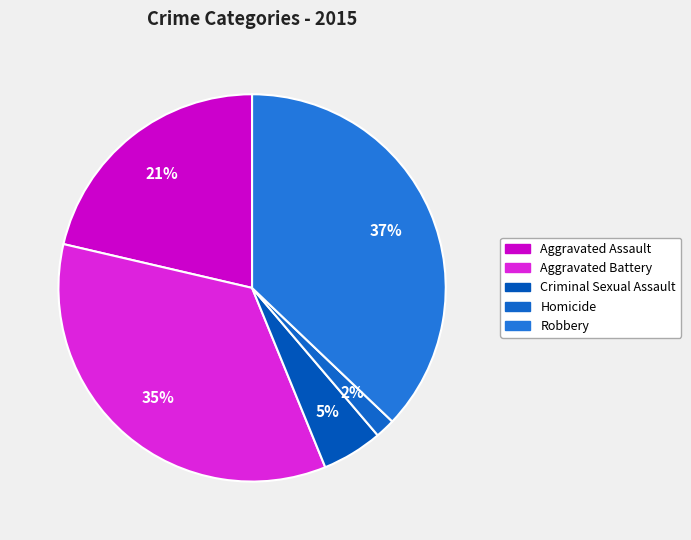

To the nearest percent, what is the combined percentage of Aggravated Battery and Robbery?

72%